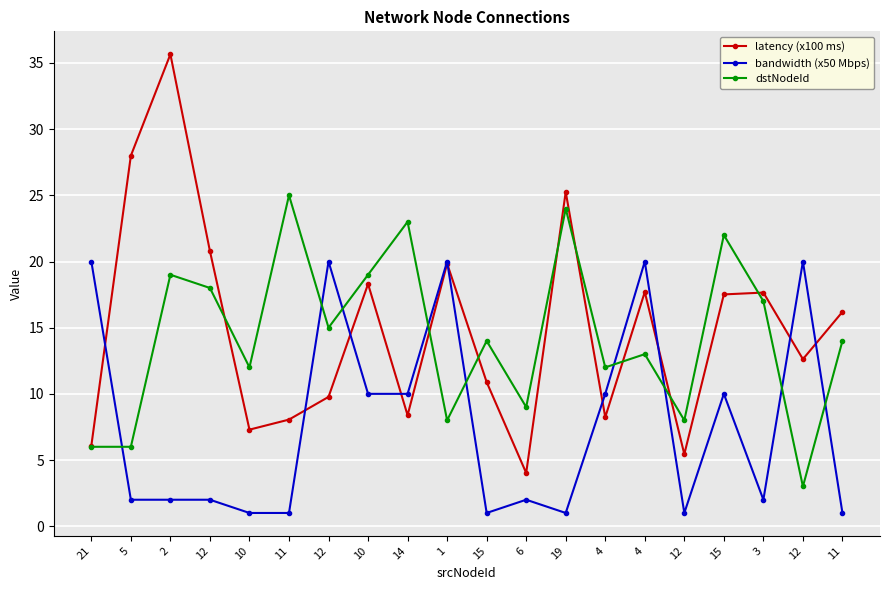

How many lines are shown in the chart?

3